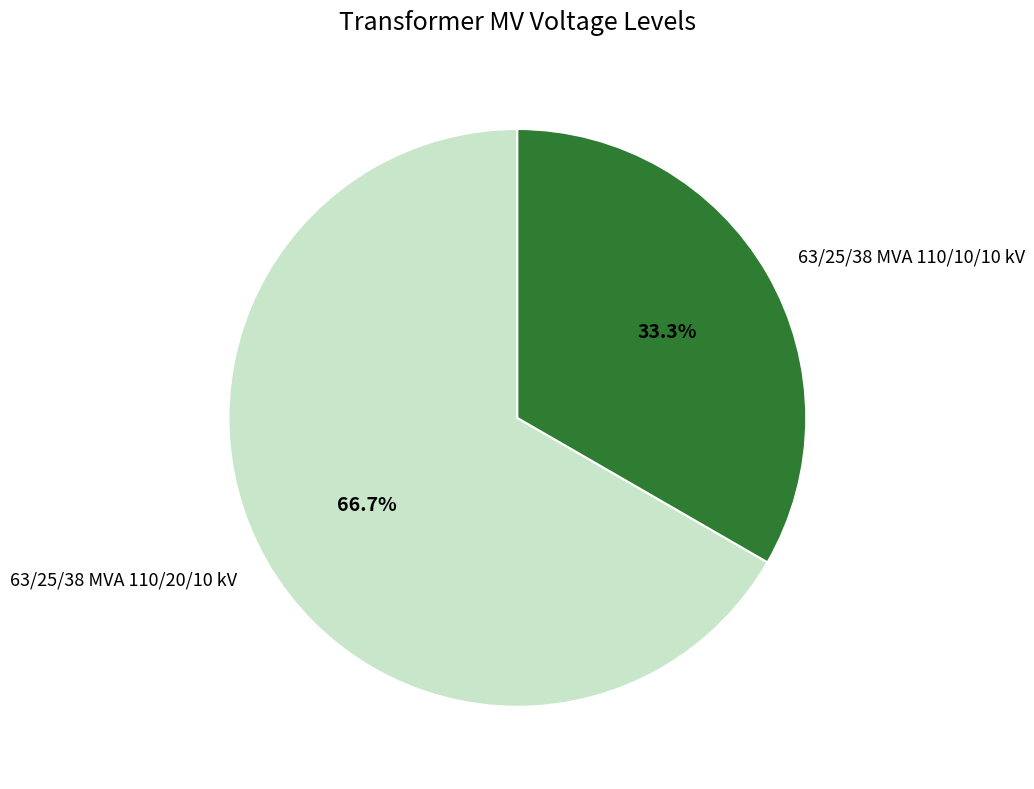

Which category has the smallest portion of the pie?

63/25/38 MVA 110/10/10 kV